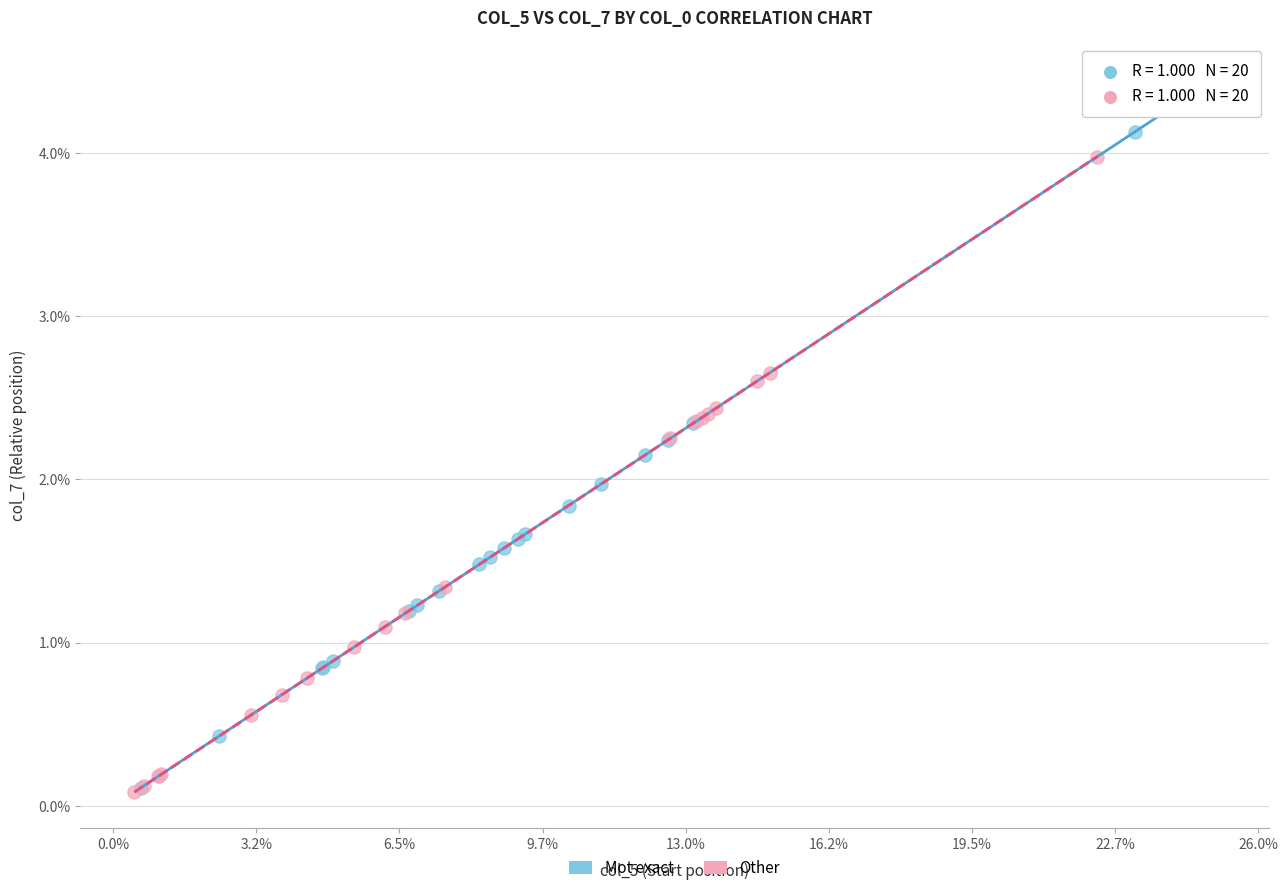

Which series reaches the maximum Y coordinate?

Mot exact